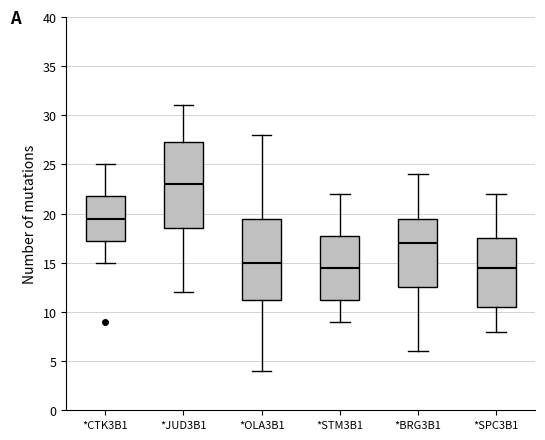

Where does the upper whisker of the box for *STM3B1 end on the y-axis? The values are not printed on the chart, so give them approximately, as read against the axis.

22.0